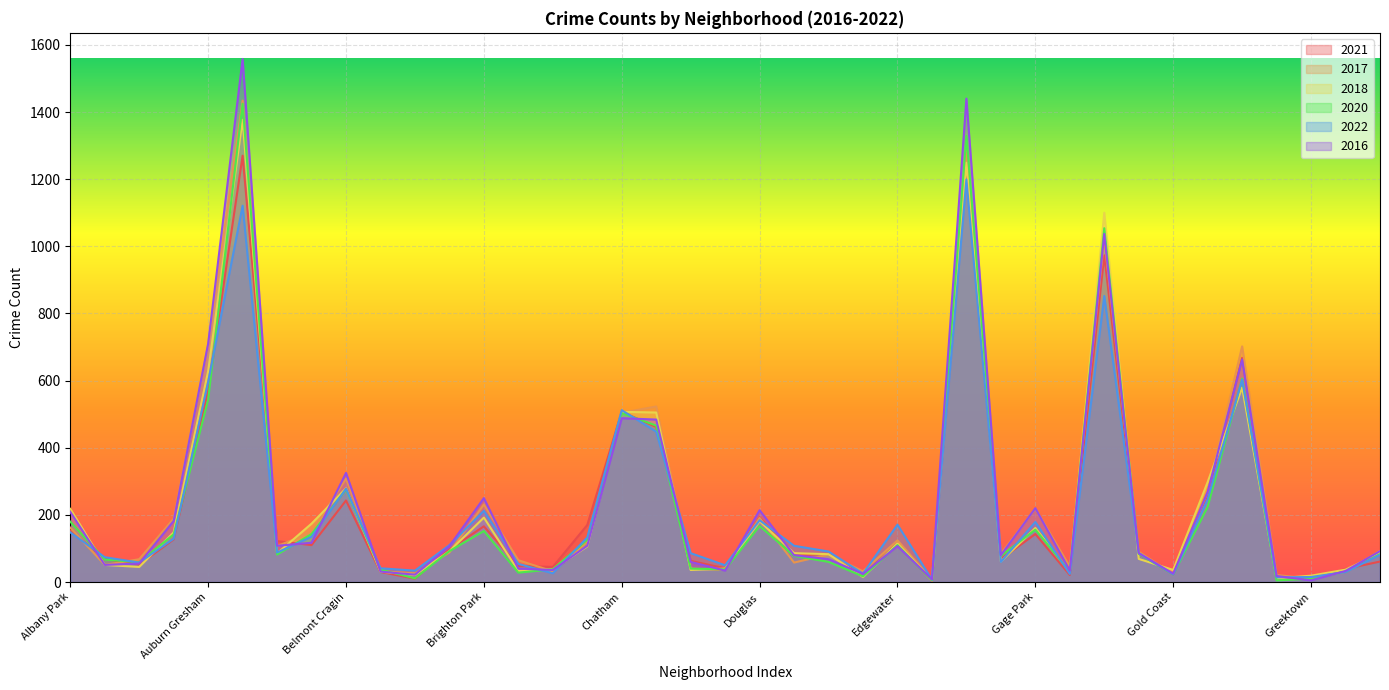

What is the value of the 2022 point at the 30th from the left?

24